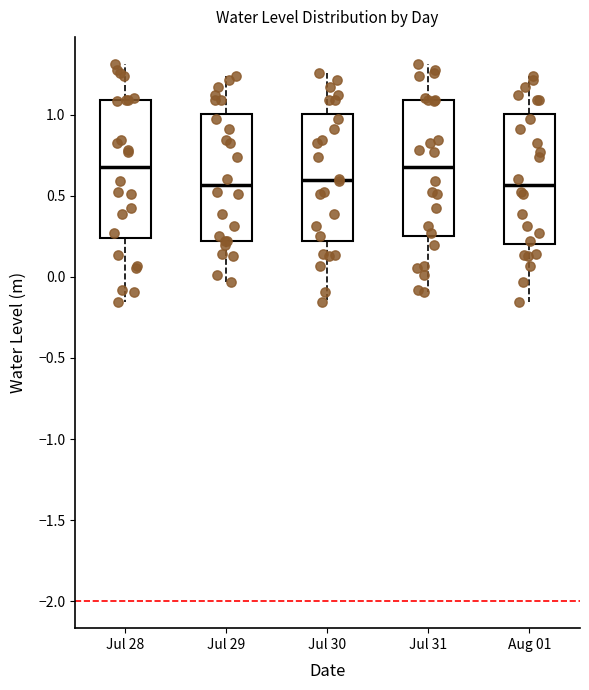

Where does the median line of the box for Jul 29 sit on the y-axis? The values are not printed on the chart, so give them approximately, as read against the axis.

0.55